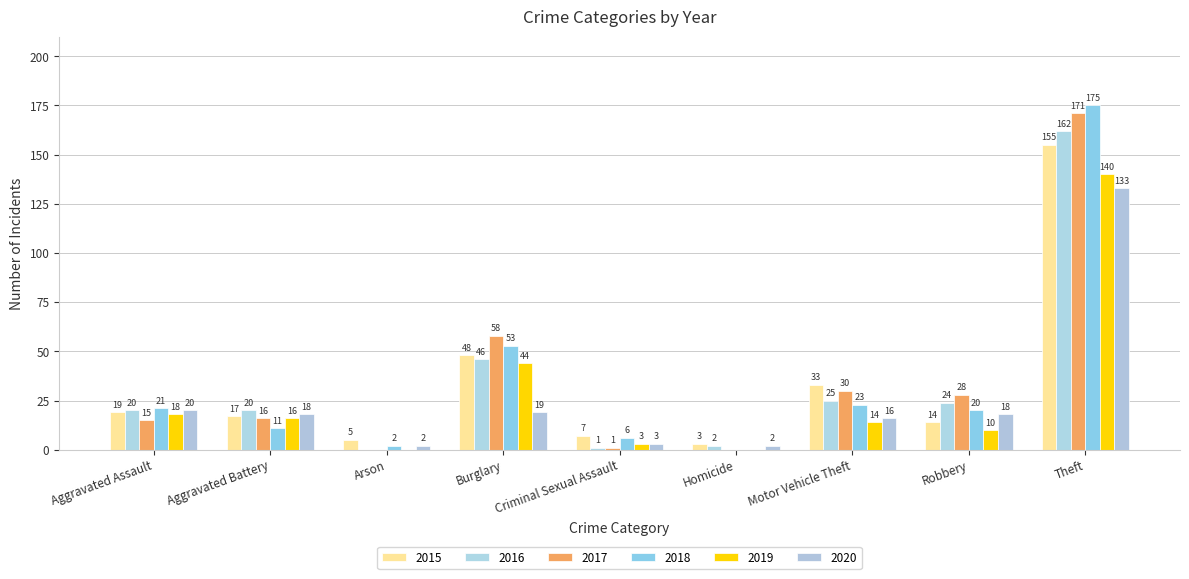

What is the label of the 8th bar from the left?

Robbery